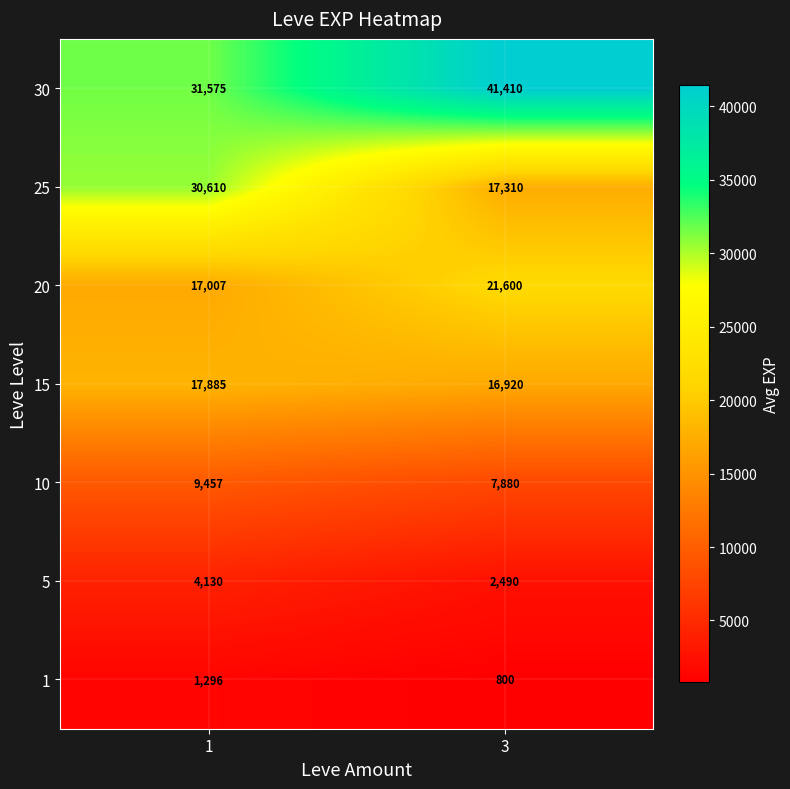

What is the sum of the 5 values at 1 and 3?

6620